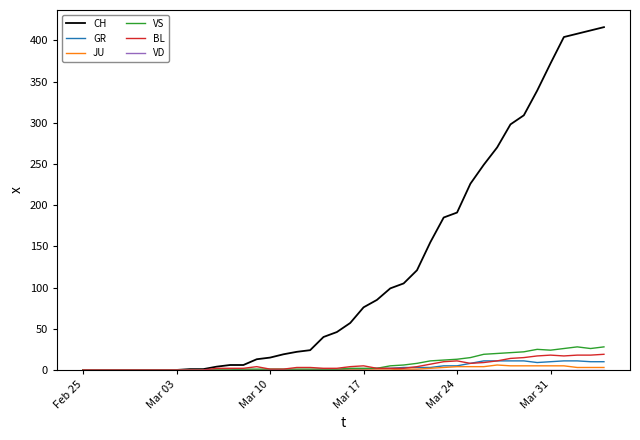

Which series has the largest total across all categories?

CH